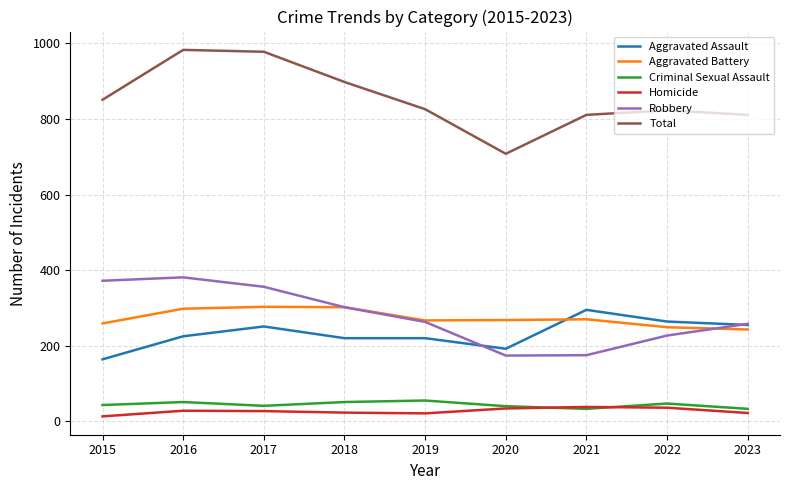

True or false: Aggravated Assault and Homicide intersect in this chart.

False